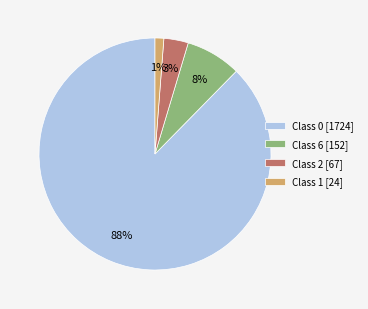

Which slice is the smallest?

Class 1 [24]